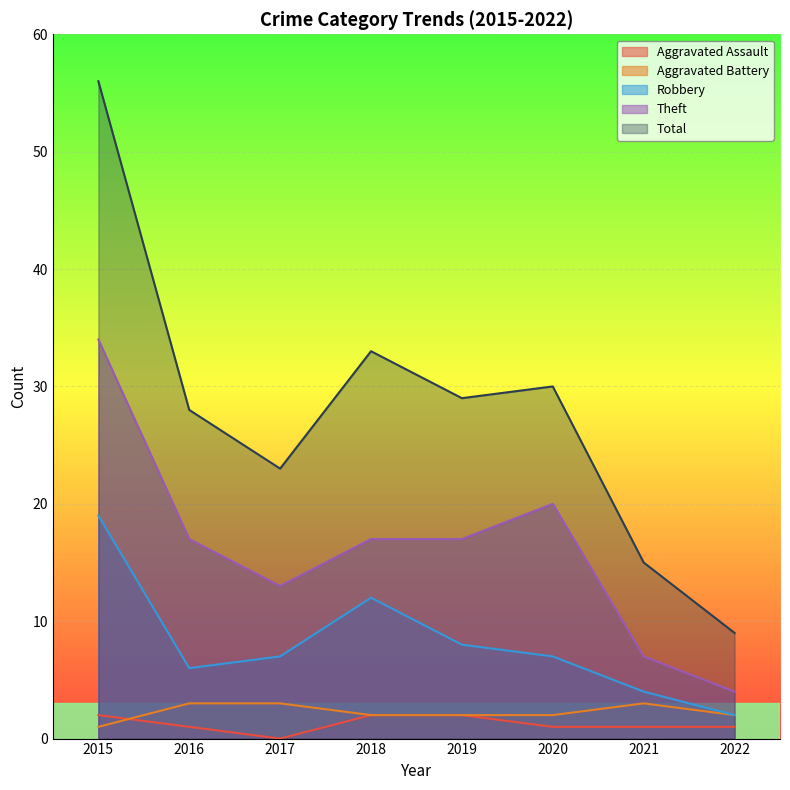

Reading right to left, what are all the values shown in this chart?

Aggravated Assault: 1	1	1	2	2	0	1	2
Aggravated Battery: 2	3	2	2	2	3	3	1
Robbery: 2	4	7	8	12	7	6	19
Theft: 4	7	20	17	17	13	17	34
Total: 9	15	30	29	33	23	28	56